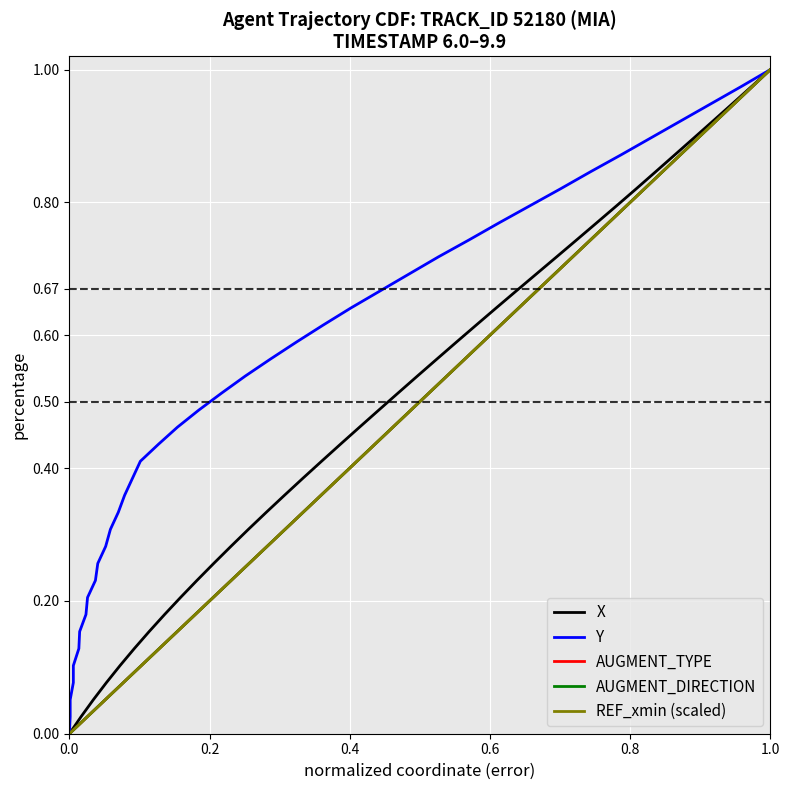

Is the value of Y at 30 greater than the value of REF_xmin (scaled) at 27?

Yes